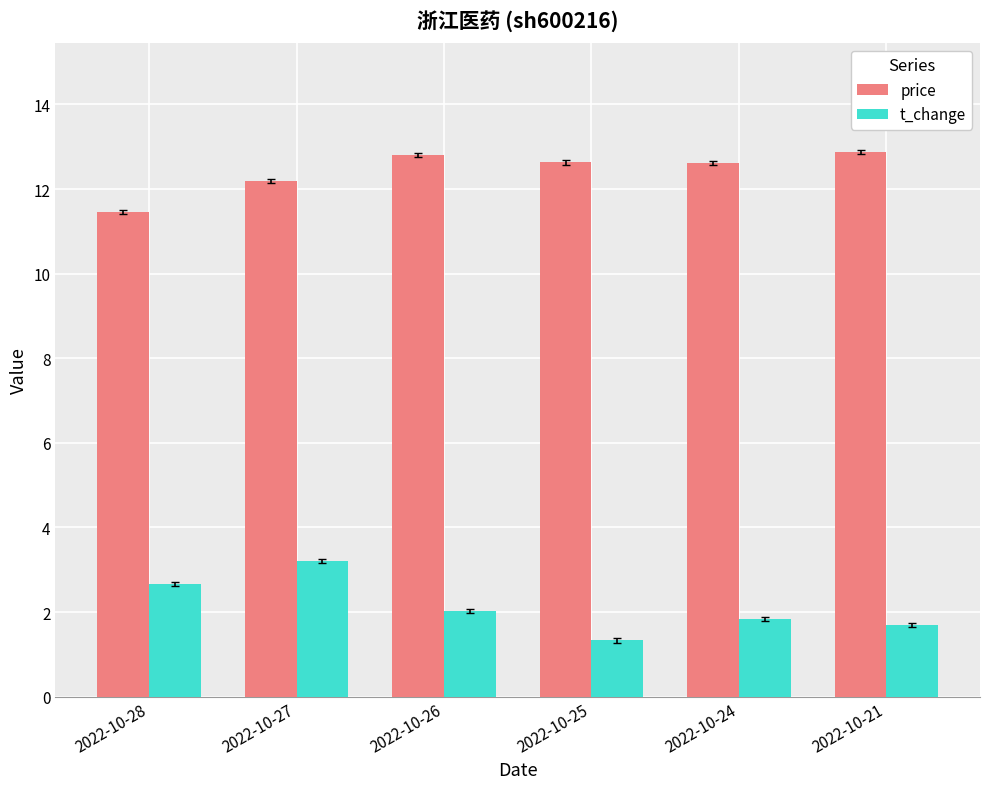

What value does the price series have at 2022-10-21?

12.9